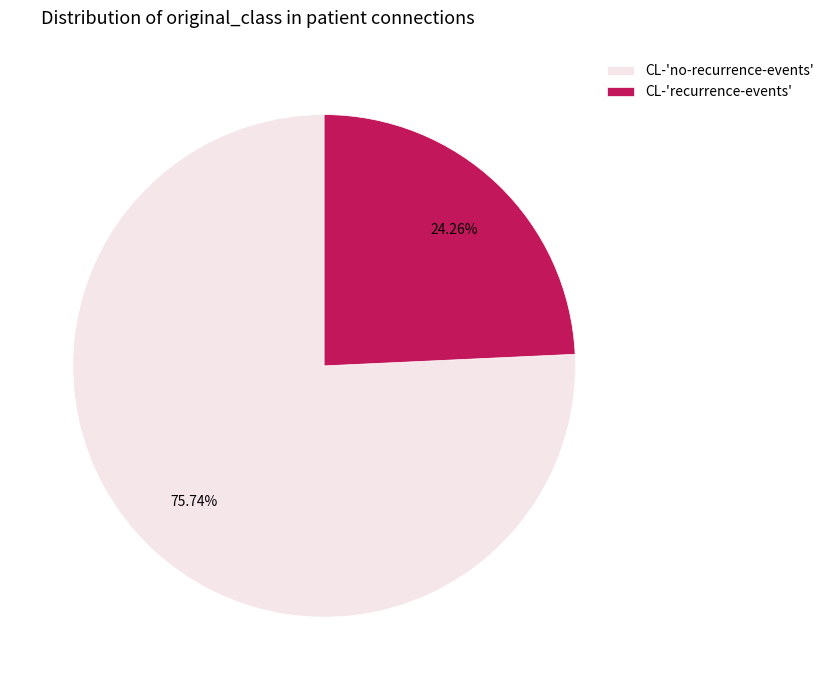

Is the sum of CL-'recurrence-events' and CL-'no-recurrence-events' greater than half?

Yes